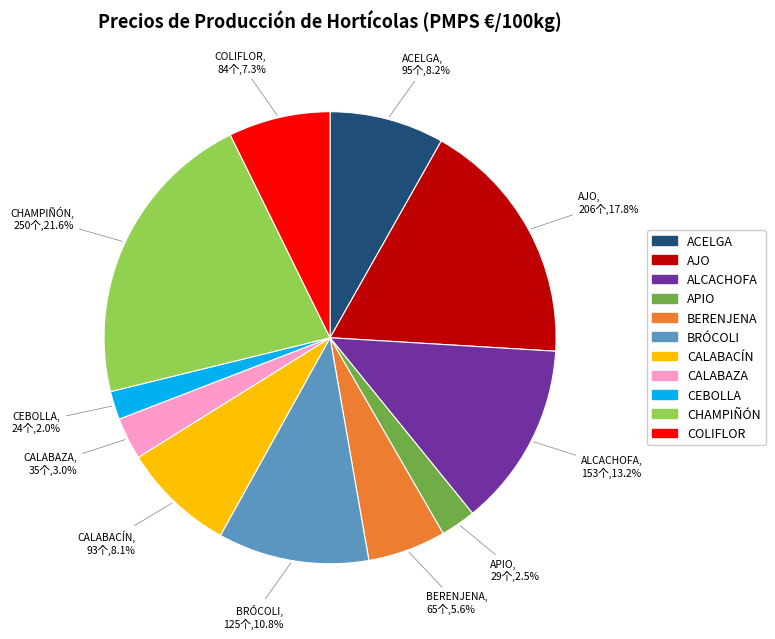

Combined, what portion of the pie is ALCACHOFA and APIO?

15.7%